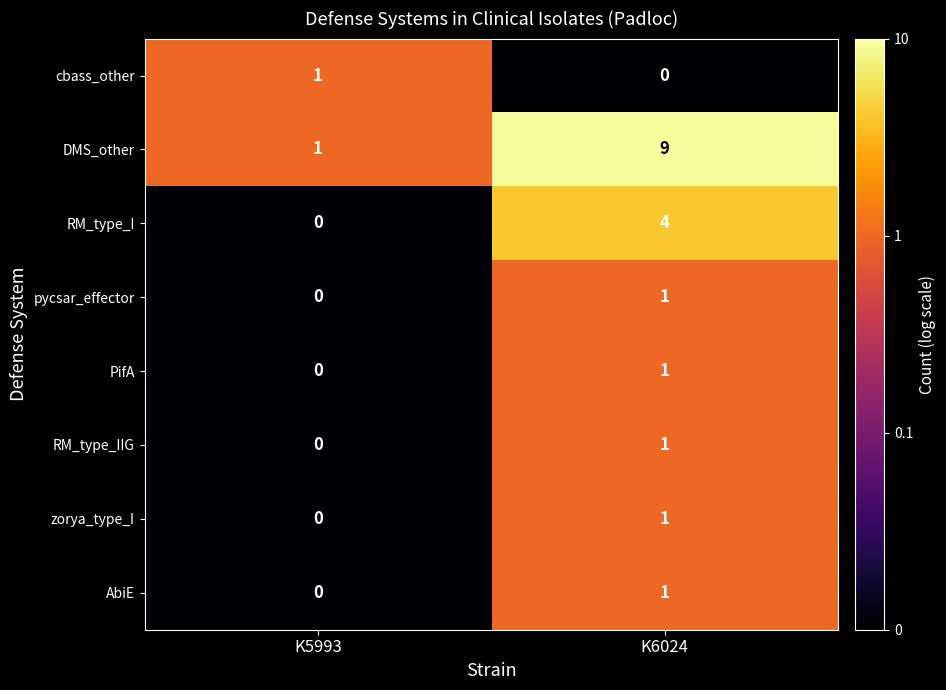

The AbiE series shows 1 at K6024. True or false?

True